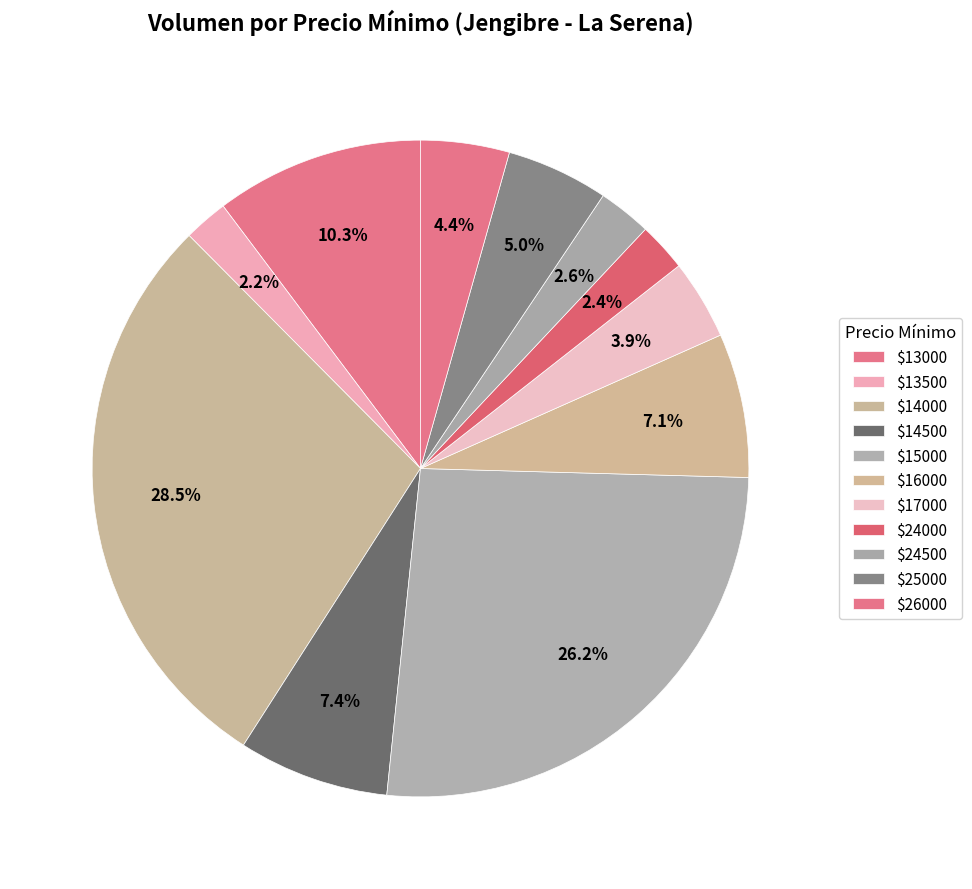

How many slices are in this pie chart?

11